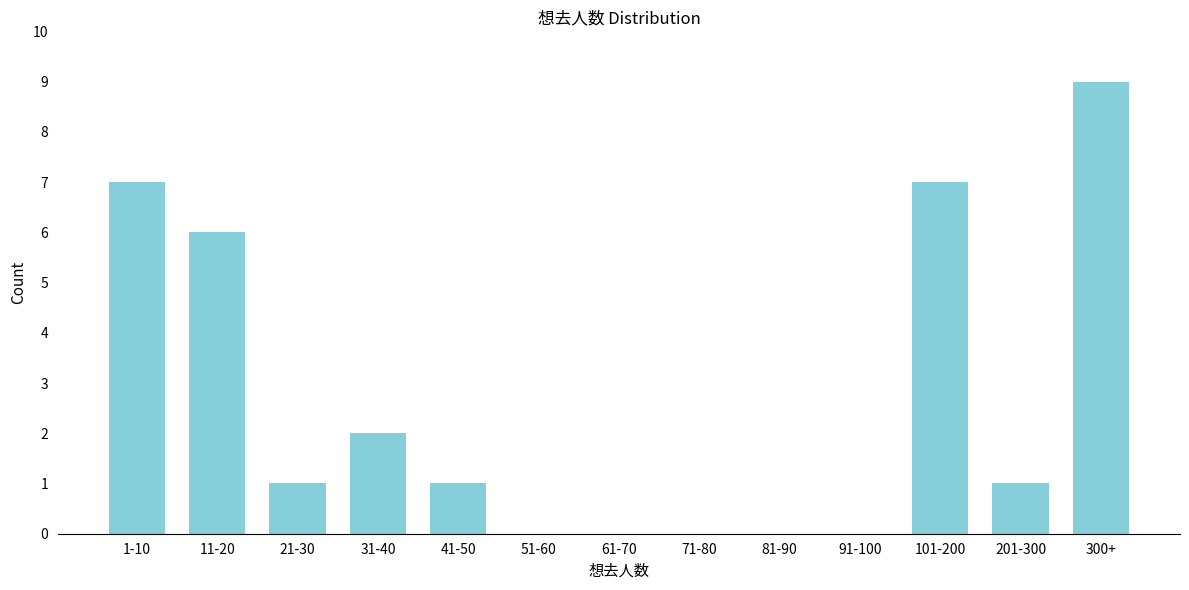

Reading left to right, transcribe all the data shown in this chart.

1-10=7	11-20=6	21-30=1	31-40=2	41-50=1	51-60=0	61-70=0	71-80=0	81-90=0	91-100=0	101-200=7	201-300=1	300+=9